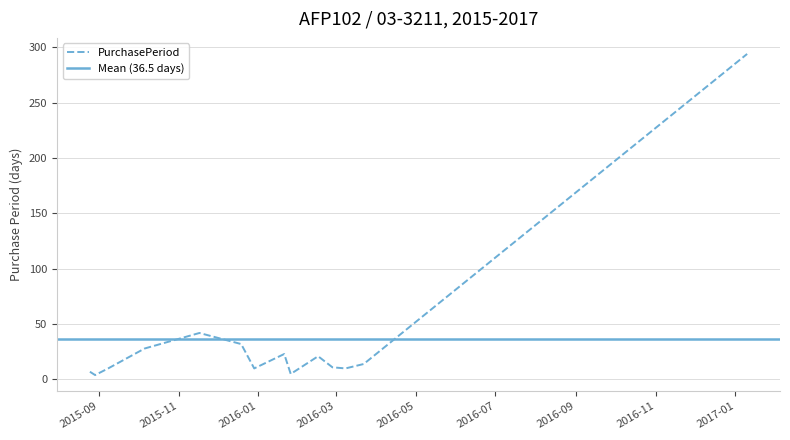

Reading left to right, extract all data points from this chart.

2015-08-25=7	2015-08-29=4	2015-09-08=10	2015-10-06=28	2015-11-17=42	2015-12-19=32	2015-12-29=10	2016-01-21=23	2016-01-26=5	2016-02-16=21	2016-02-27=11	2016-03-08=10	2016-03-22=14	2017-01-10=294